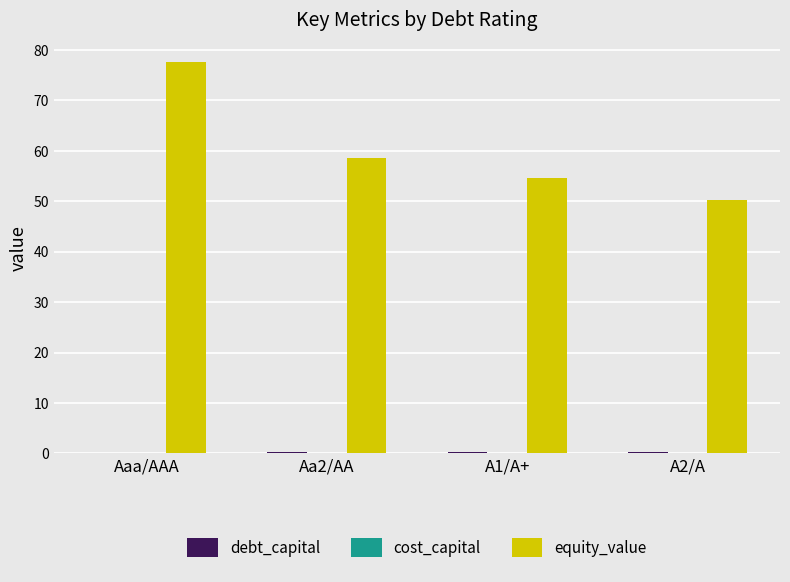

Are the bars grouped side by side (vs. stacked)?

Yes